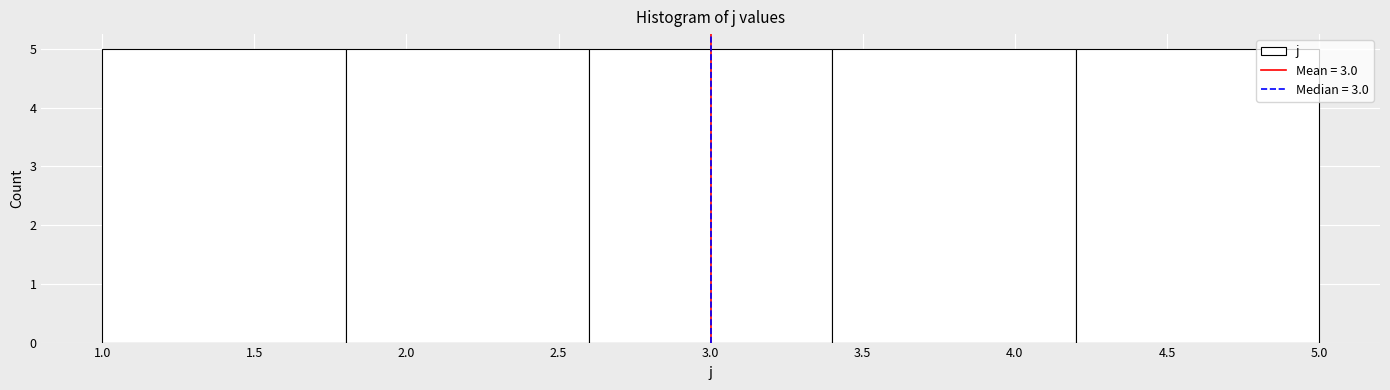

Reading left to right, list every bar in this chart as the range it spans on the x-axis followed by its height. The values are not printed on the chart, so give them approximately, as read against the axis.

1.0 to 1.8: 5
1.8 to 2.6: 5
2.6 to 3.4: 5
3.4 to 4.2: 5
4.2 to 5.0: 5